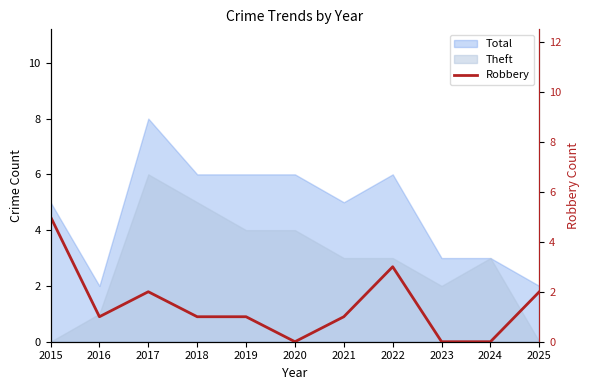

How many values are between 0 and 2?

9